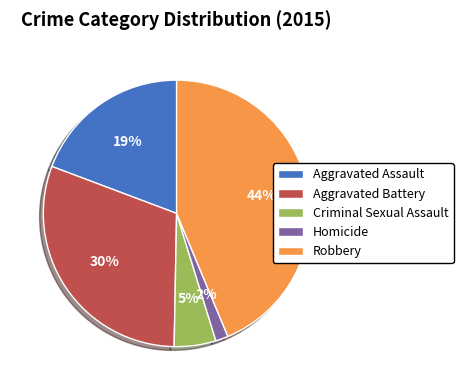

To the nearest percent, what is the average slice percentage?

20%